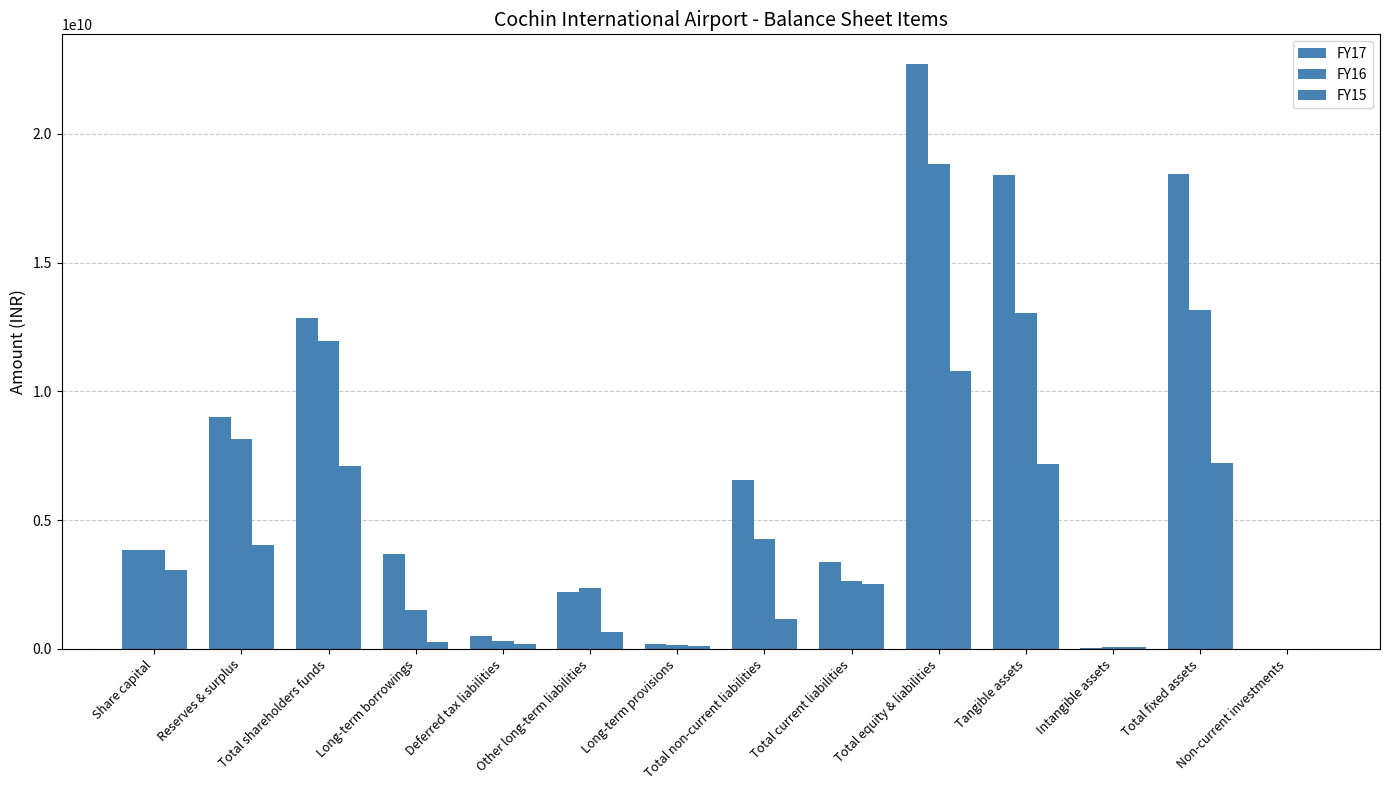

Where is FY16 nearest to the value 9424094500?

Reserves & surplus